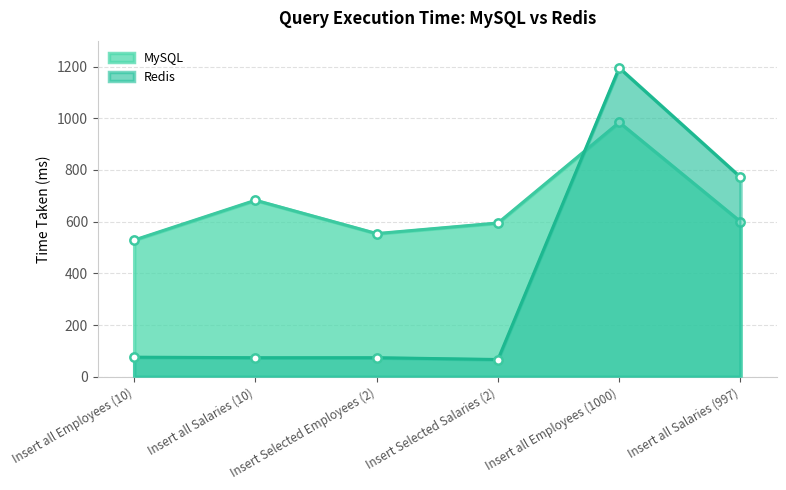

List the series in order of their peak value, lowest first.

MySQL, Redis